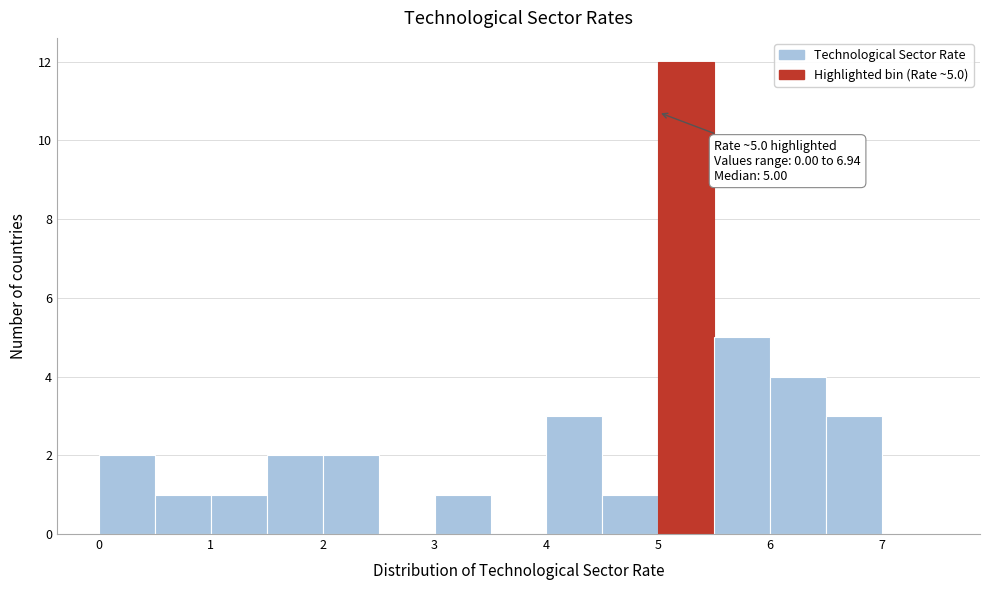

Which range on the x-axis has the tallest bar?

5.0 to 5.5